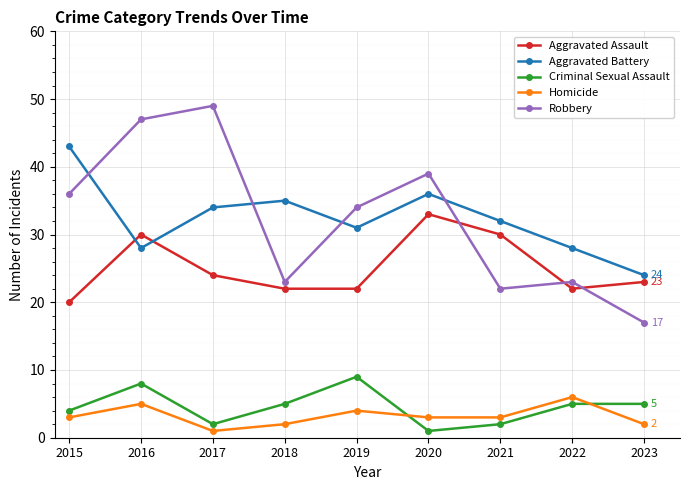

What is the highest value of the Homicide series?

6